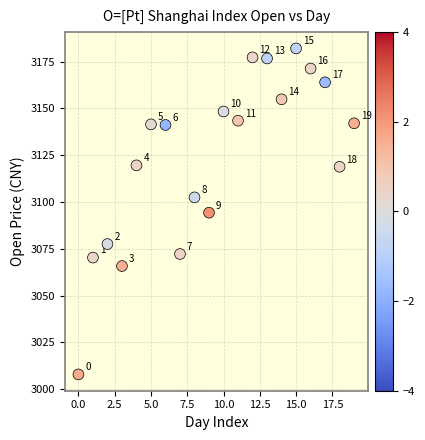

What Y value in the scatter plot is closest to 3094?

3094.3